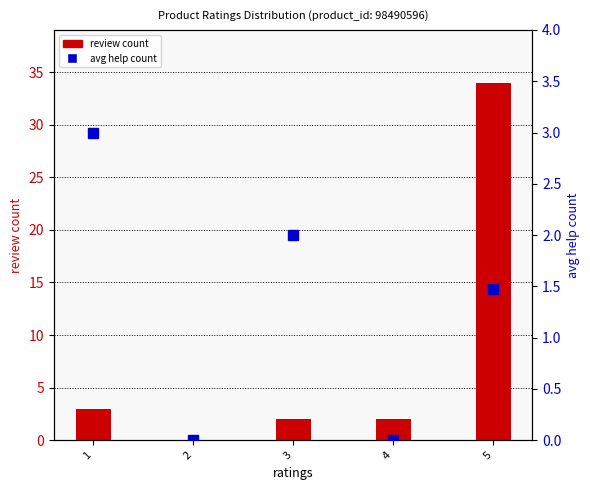

What is the total value across all series at 5?

35.5